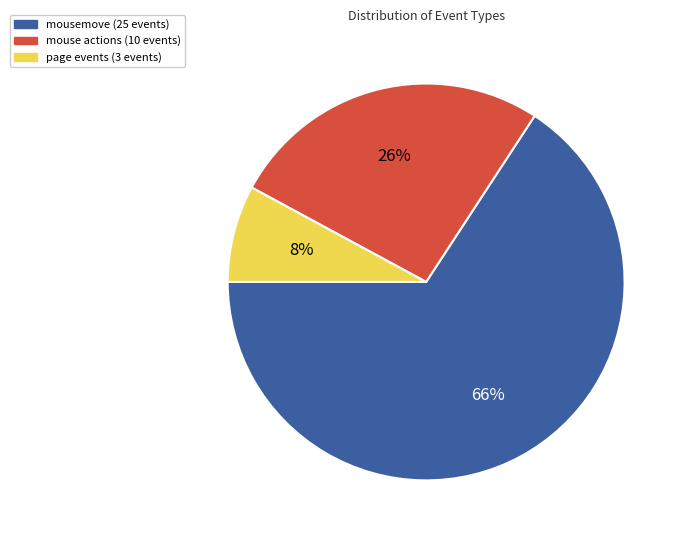

To the nearest percent, what is the average slice percentage?

33%